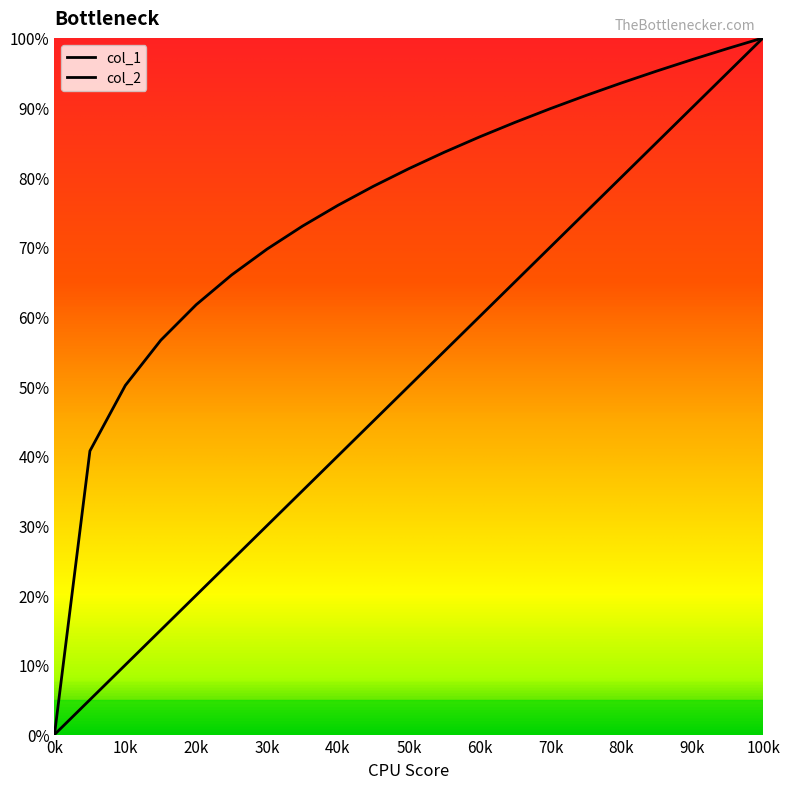

What is the difference between the maximum and minimum values in the col_1 series?

1.0